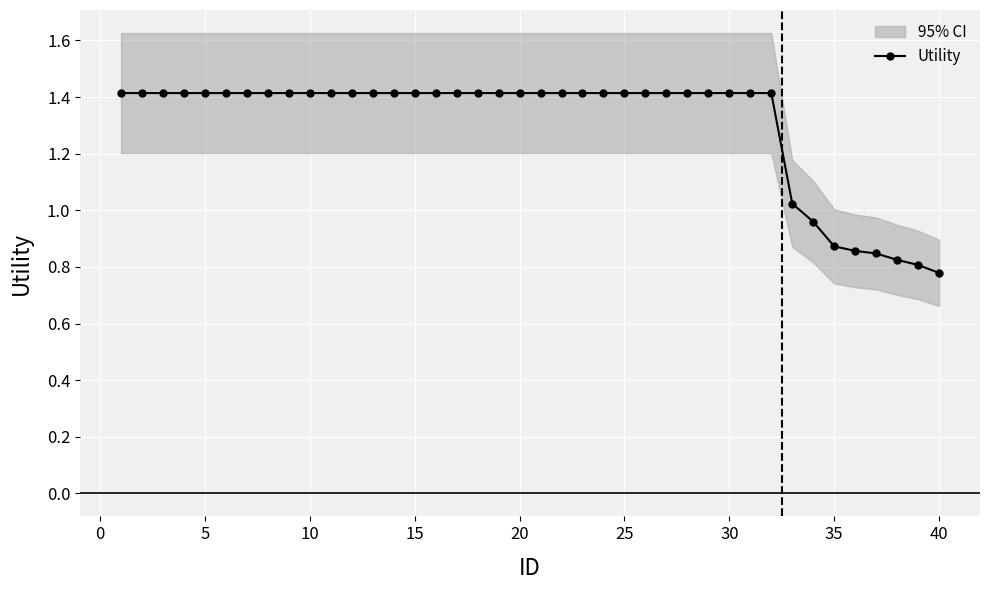

How many values in the Utility series exceed 1?

33